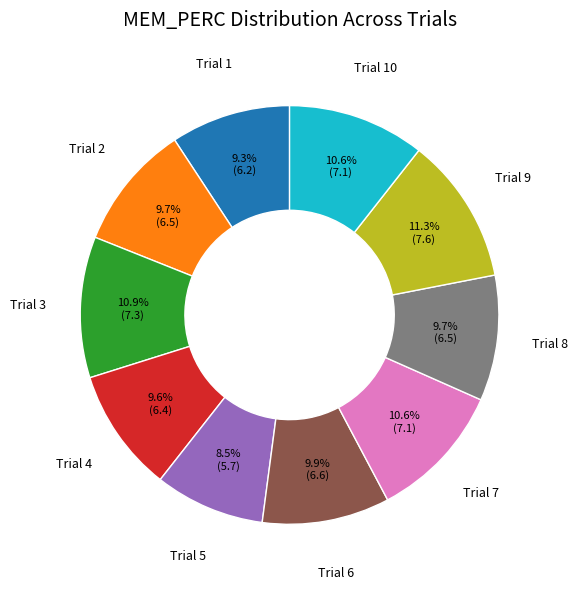

Is there any slice that represents more than half of the pie?

No